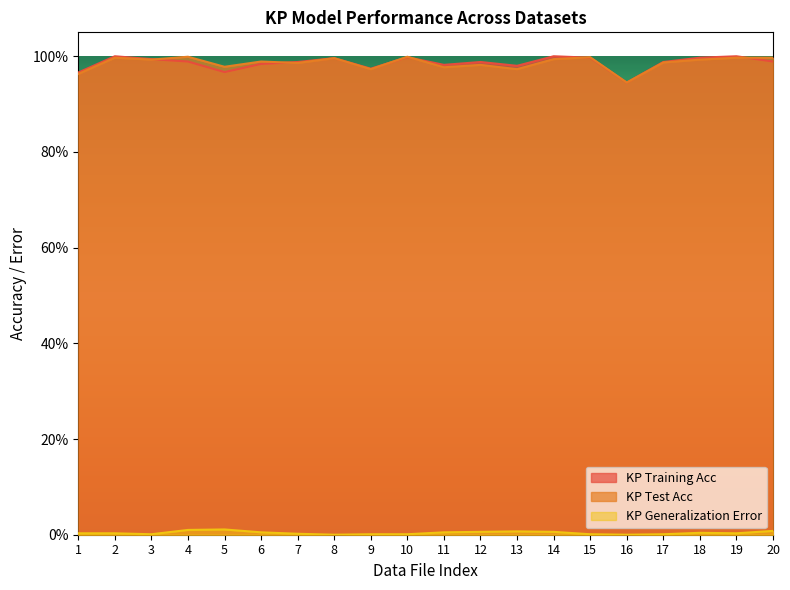

How many intersections are there between KP Training Acc and KP Test Acc?

6